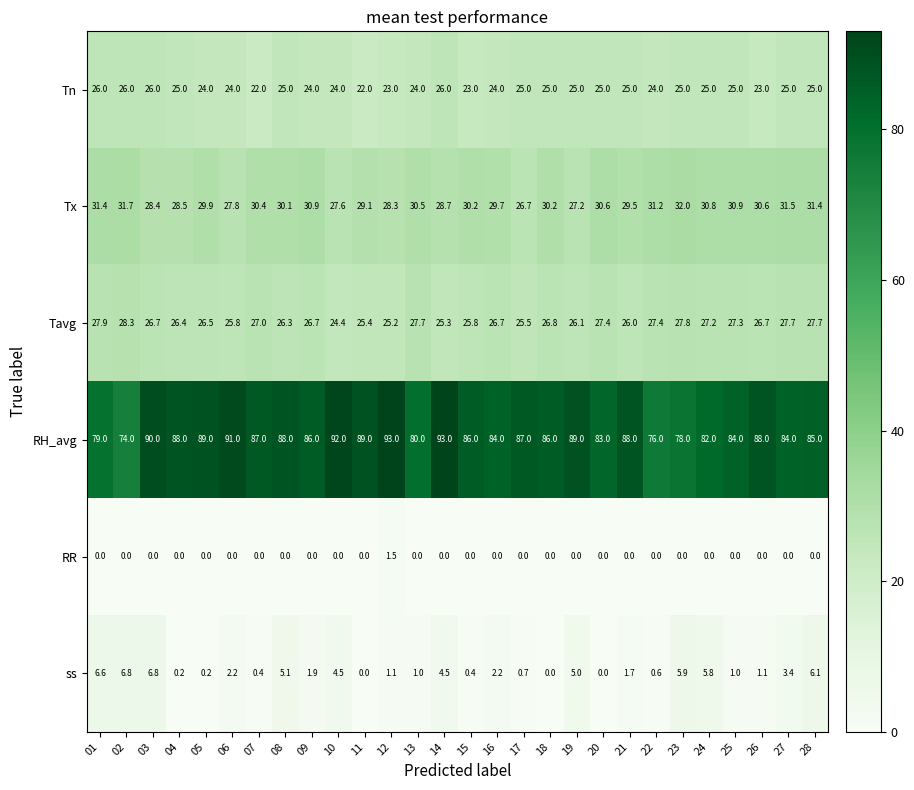

How many series are shown in this chart?

6